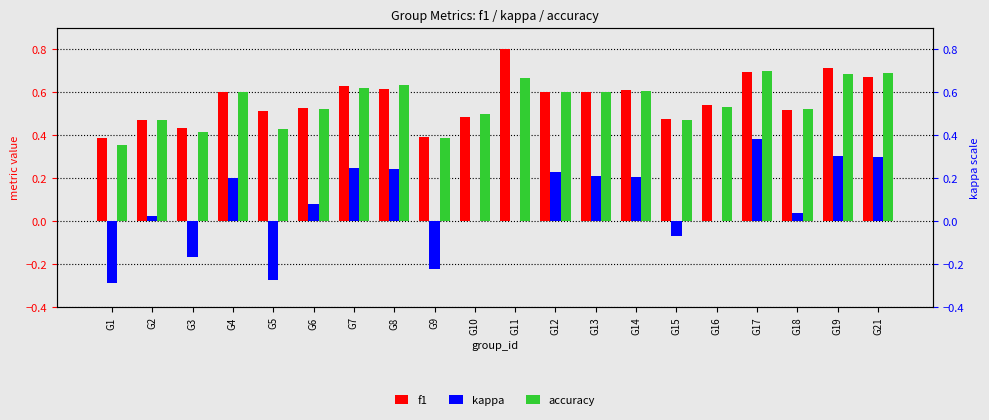

Which category has the highest value across all series?

G11